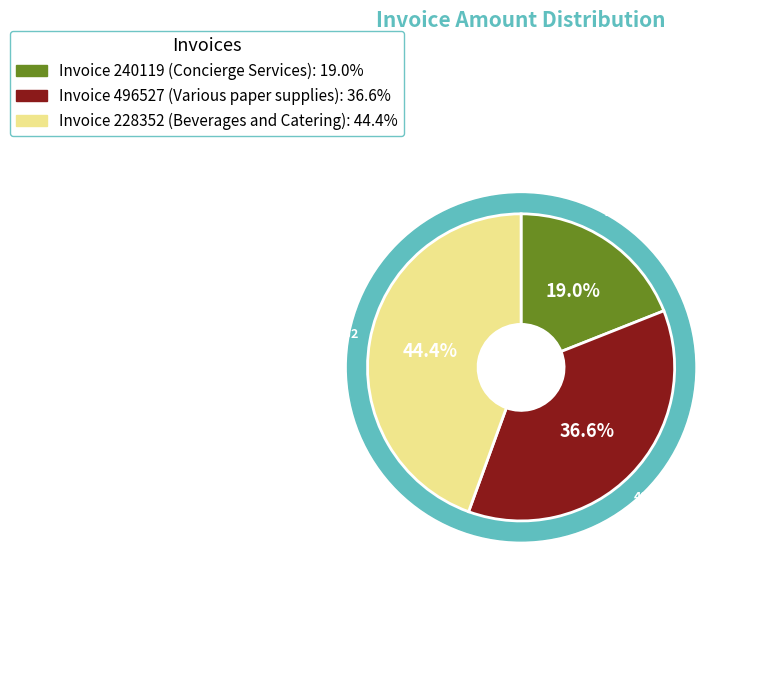

The 240119 slice represents 25% of the pie. True or false?

False